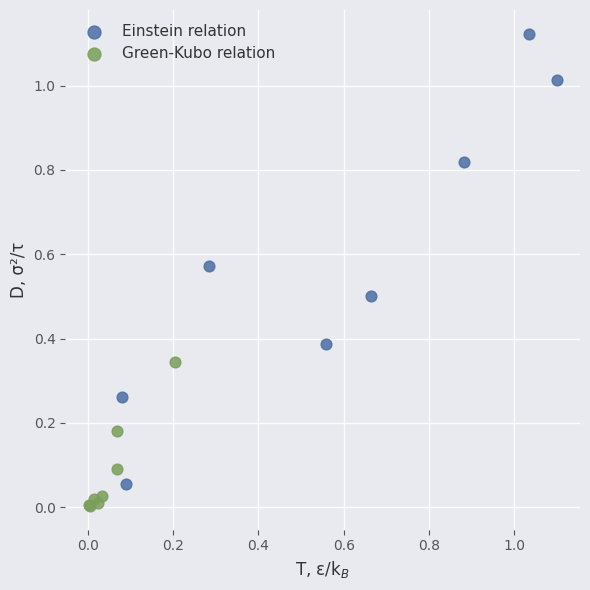

Which series has the largest Y range (max minus min)?

Einstein relation